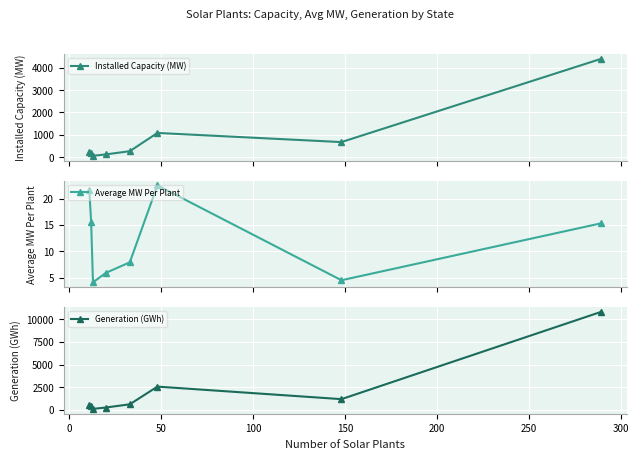

What is the average value of the Installed Capacity (MW) series?

875